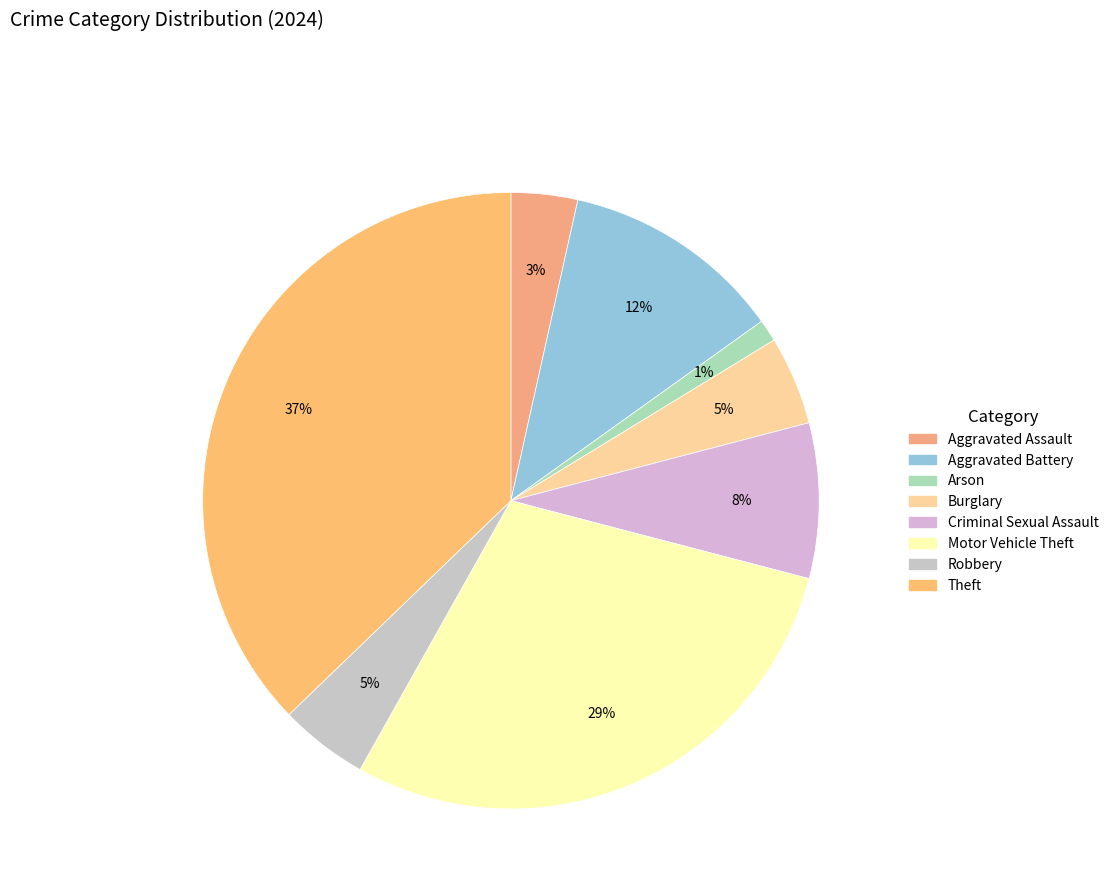

The Robbery slice represents 10% of the pie. True or false?

False